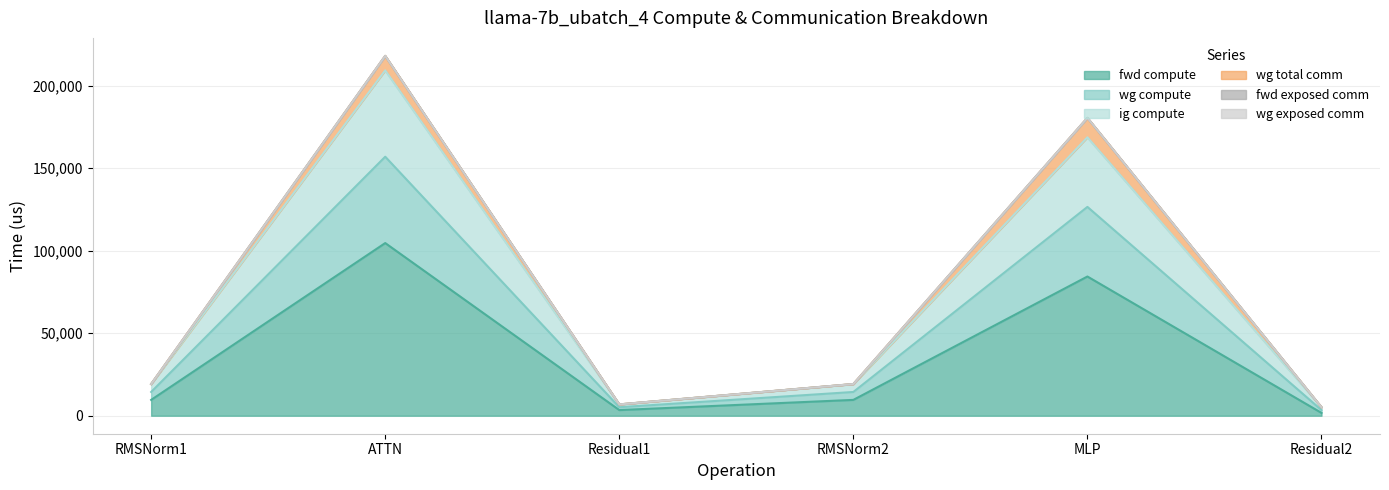

What is the sum of the ig compute values at Residual1 and RMSNorm2?

19539.9